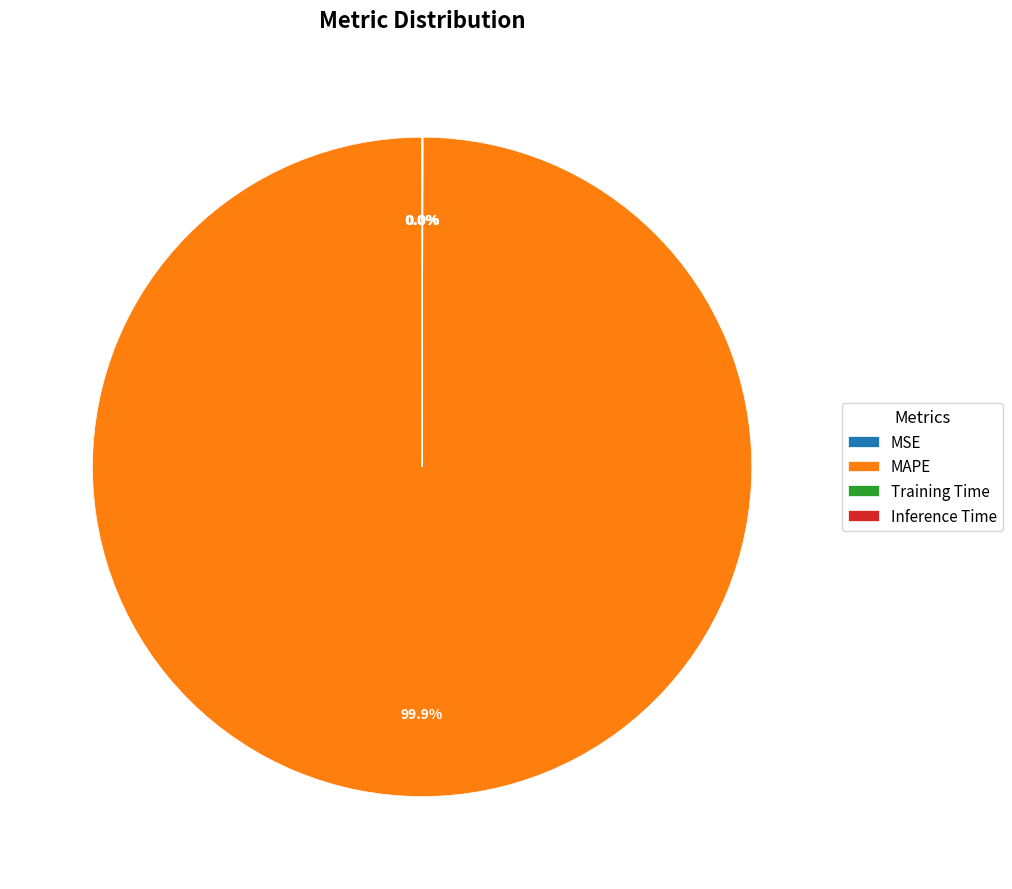

Which category has the biggest portion of the pie?

MAPE